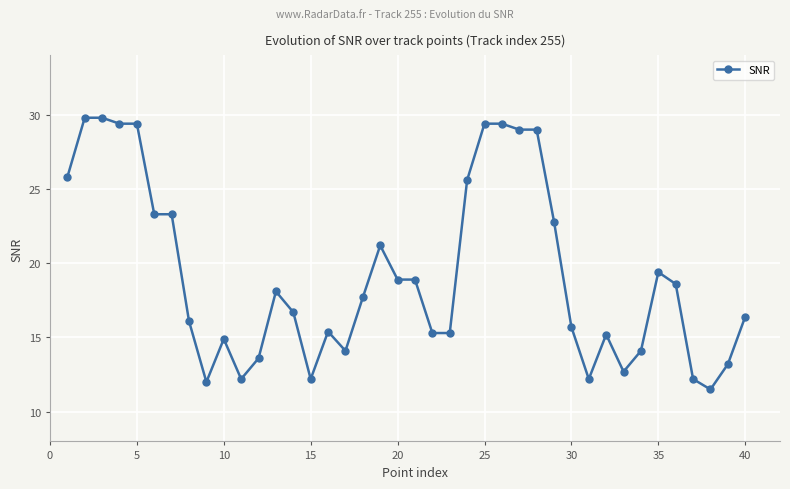

What is the smallest value displayed?

11.5